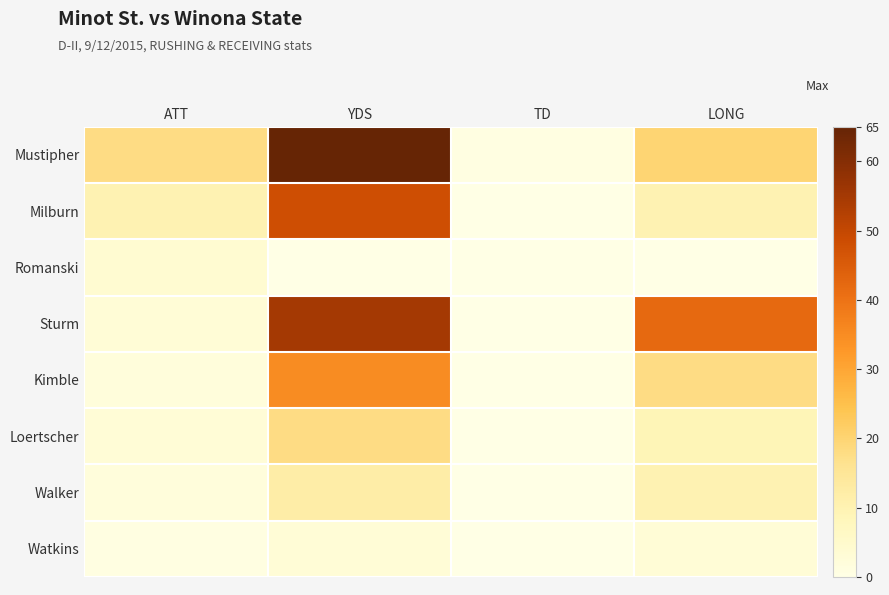

Rank the series at ATT from highest to lowest value.

Mustipher, Milburn, Romanski, Sturm, Loertscher, Kimble, Walker, Watkins